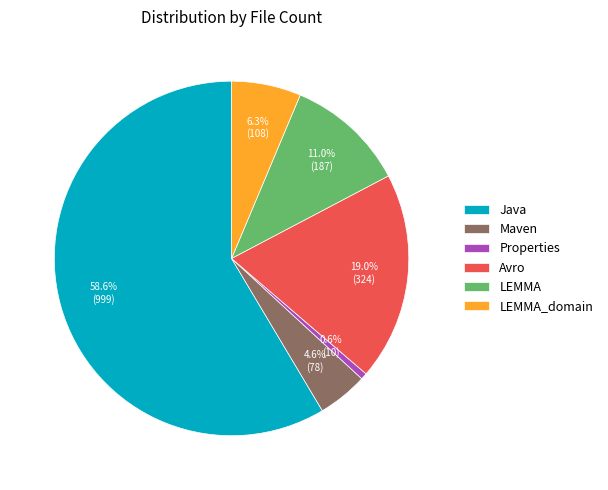

Rank the categories by value from lowest to highest.

Properties, Maven, LEMMA_domain, LEMMA, Avro, Java